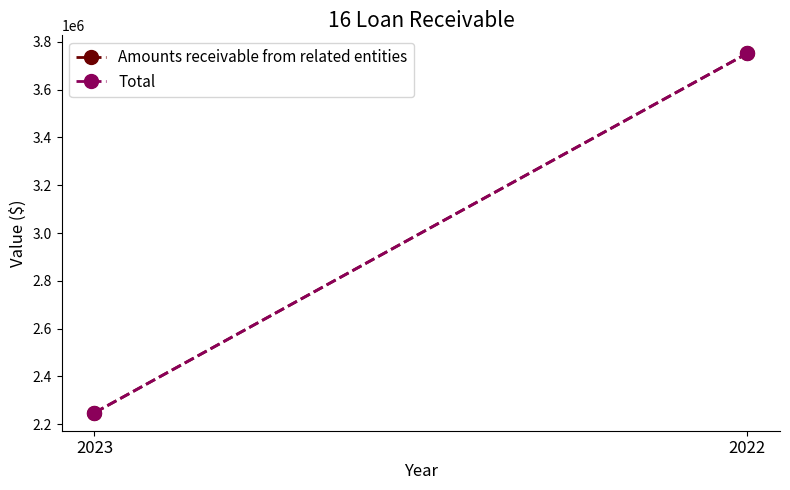

What is the value of the Amounts receivable from related entities point at the 1st from the left?

2248000